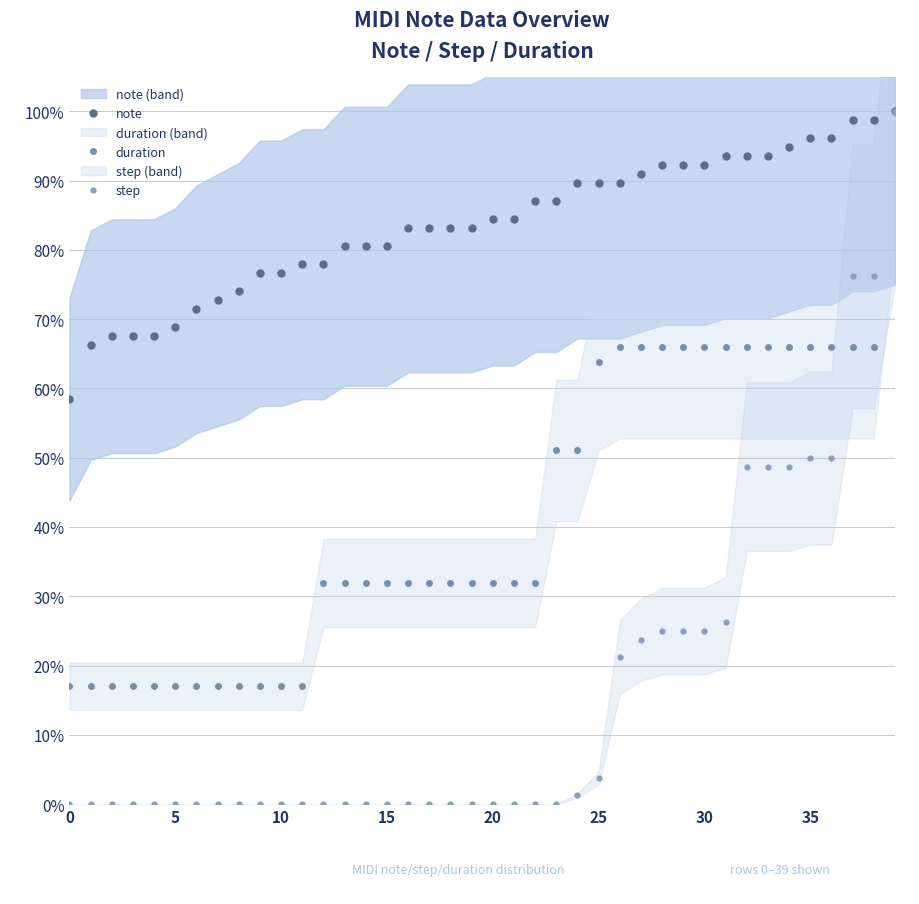

What is the average value of the step series?

0.2